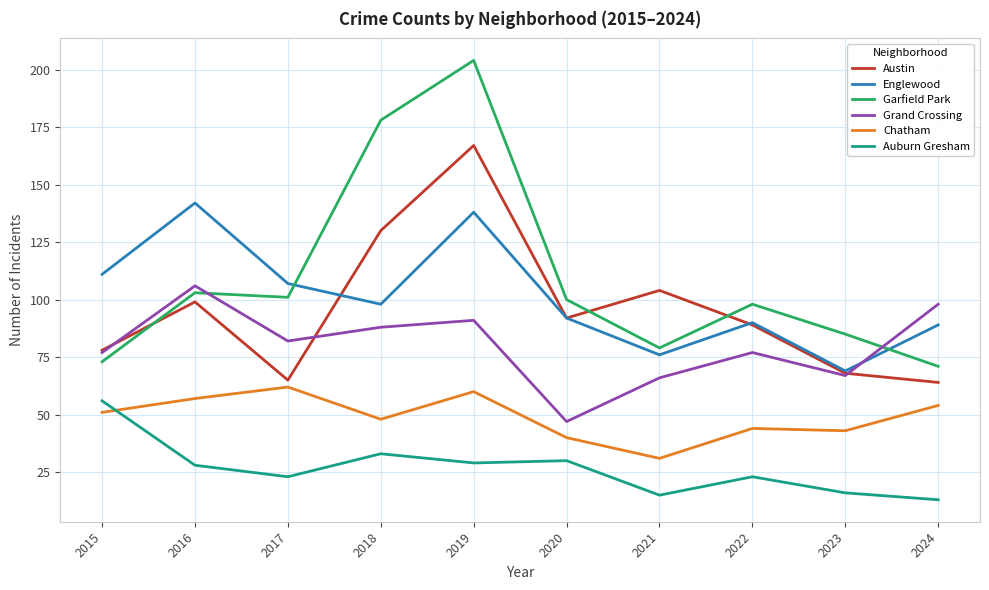

Is the value of Grand Crossing at 2016 greater than the value of Chatham at 2024?

Yes